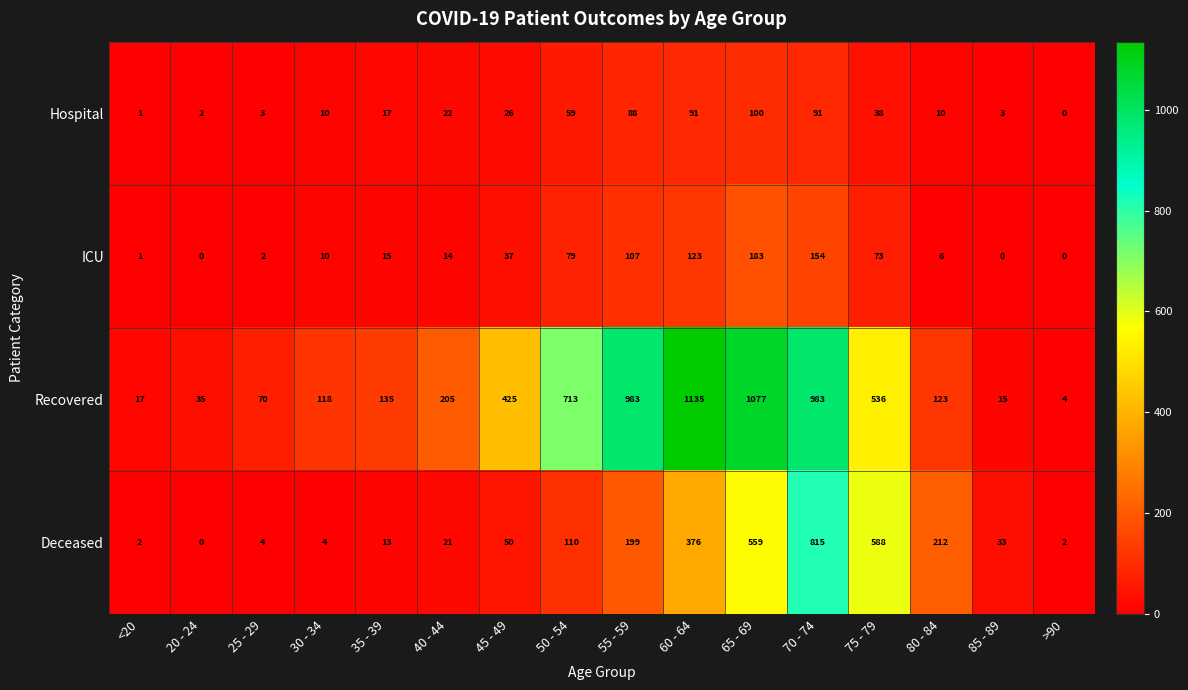

The Hospital series shows 16 at 80 - 84. True or false?

False